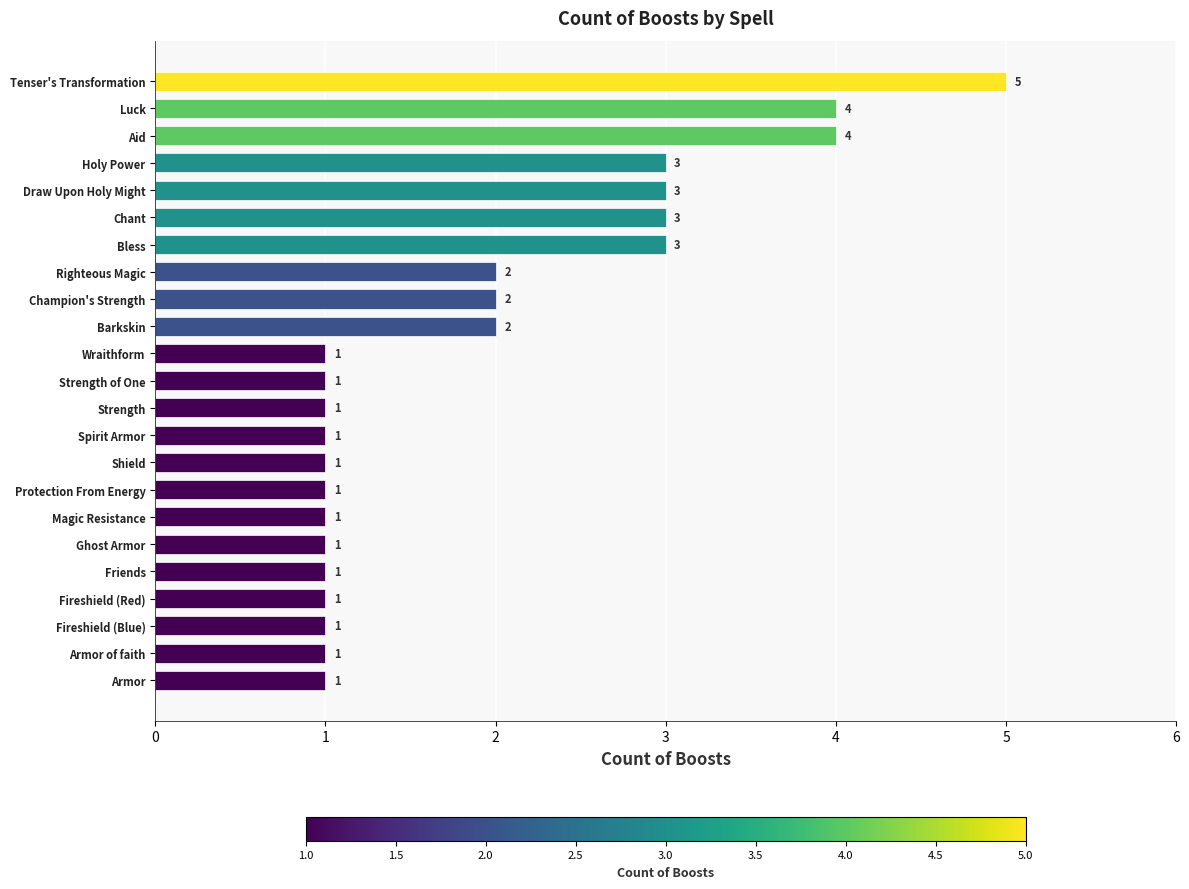

Reading bottom to top, list all the values displayed in this chart.

1	1	1	1	1	1	1	1	1	1	1	1	1	2	2	2	3	3	3	3	4	4	5